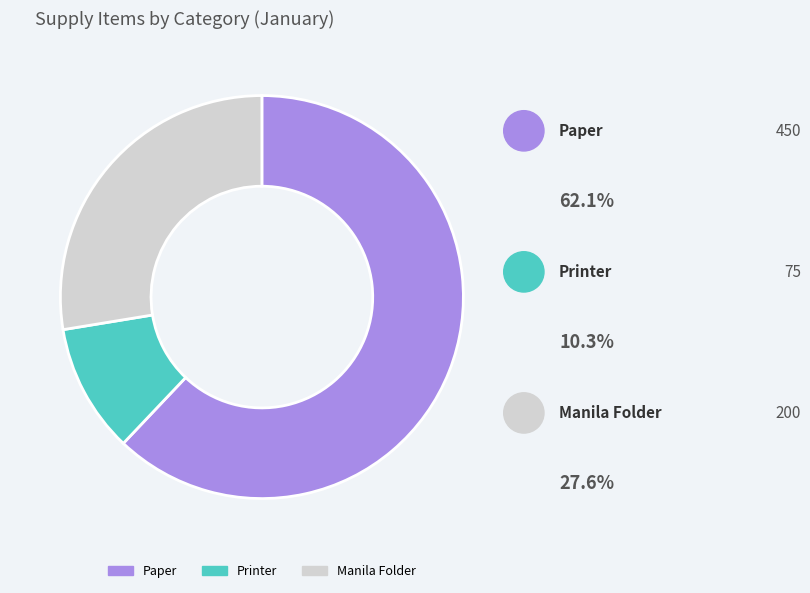

How much of the chart is everything except Paper?

37.9%